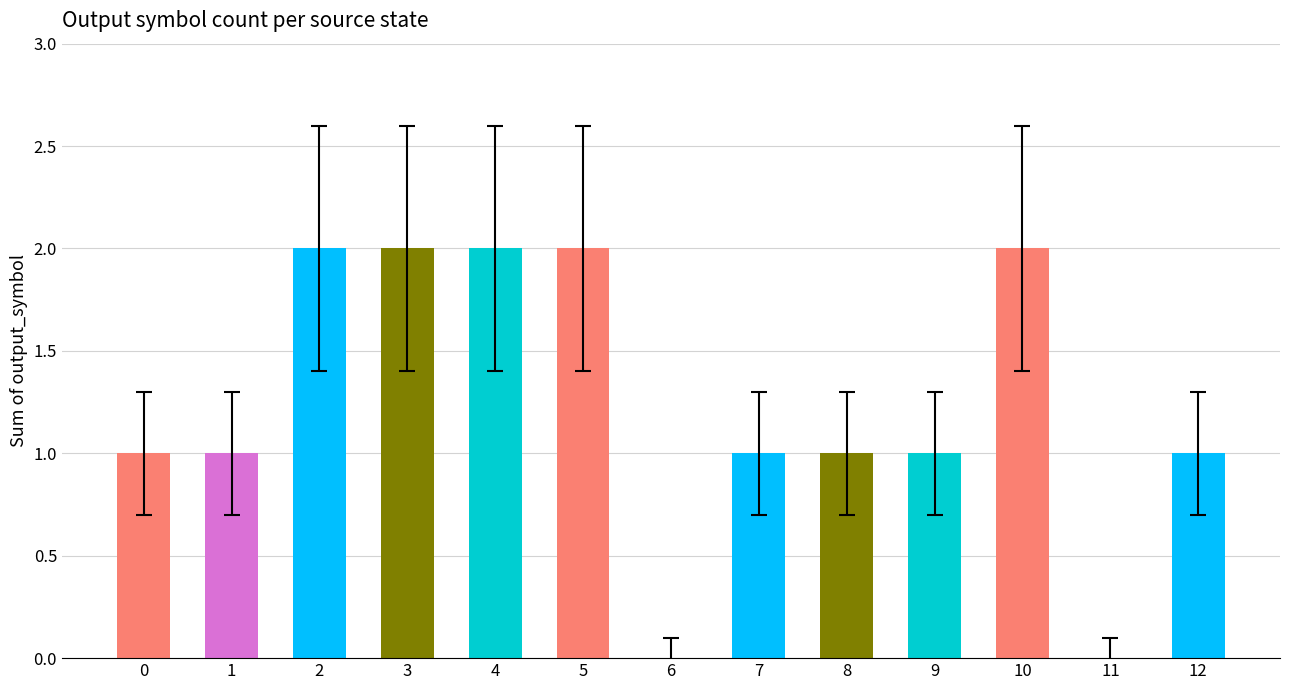

What is the average value?

1